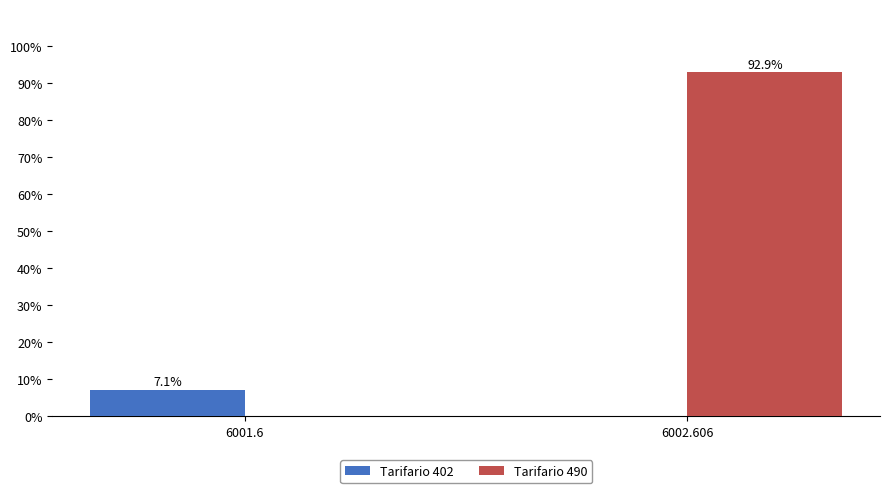

What is the sum of the Tarifario 490 values at 6001.6 and 6002.606?

92.9